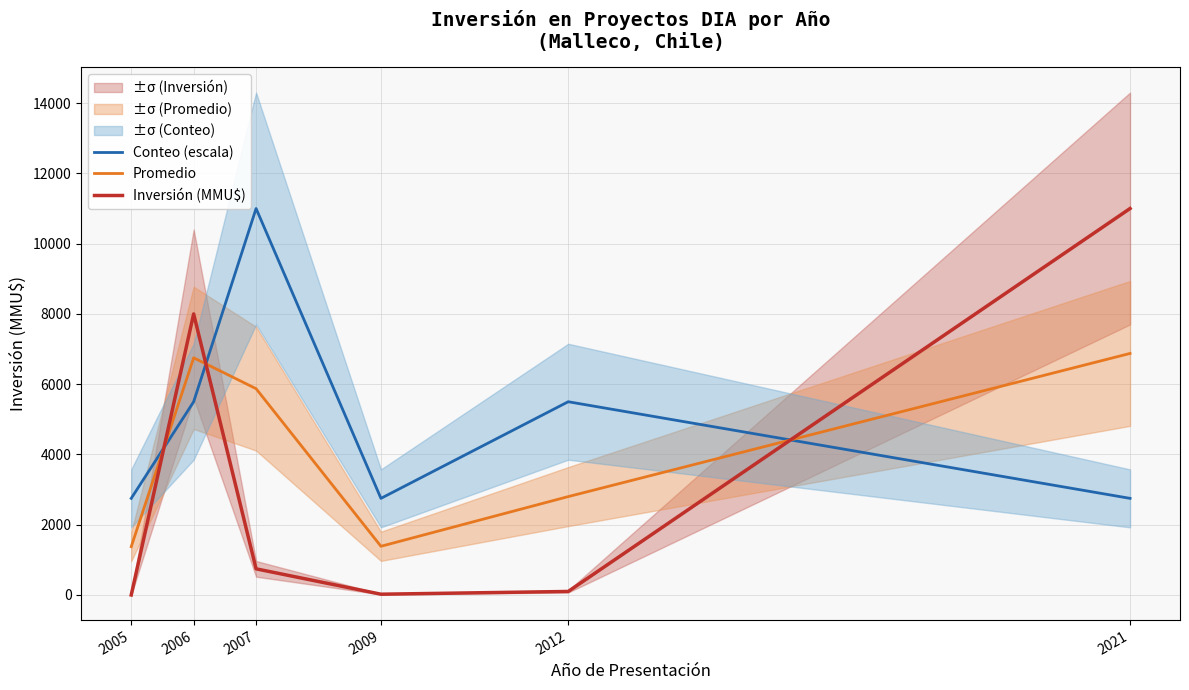

The value of Promedio at 2005 is 1375. True or false?

True